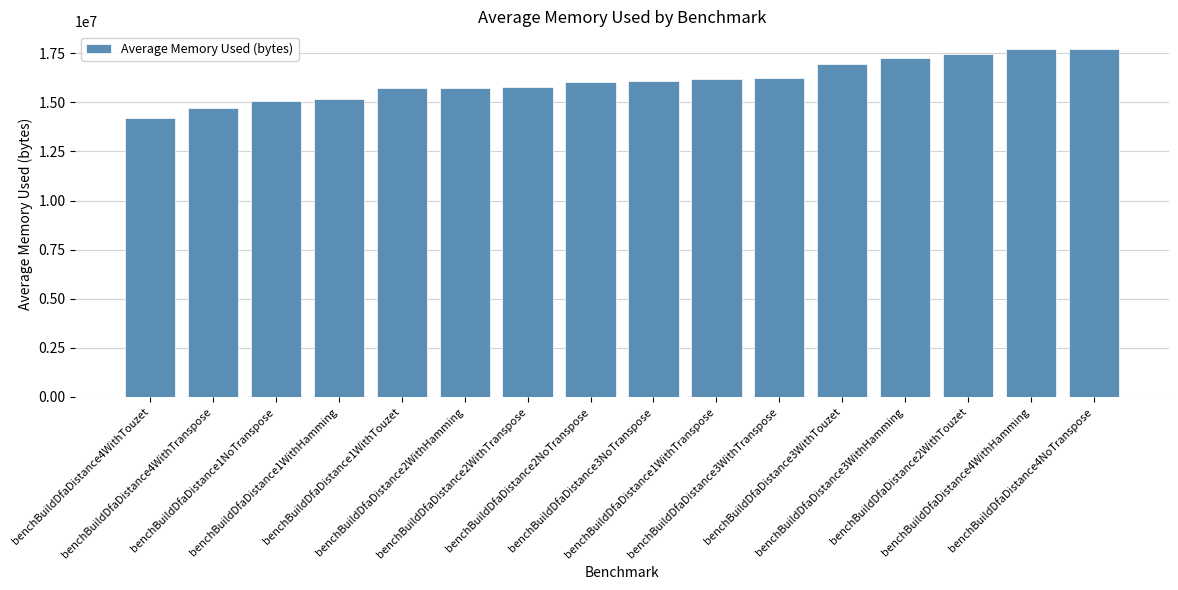

How many values are below 16098028?

8